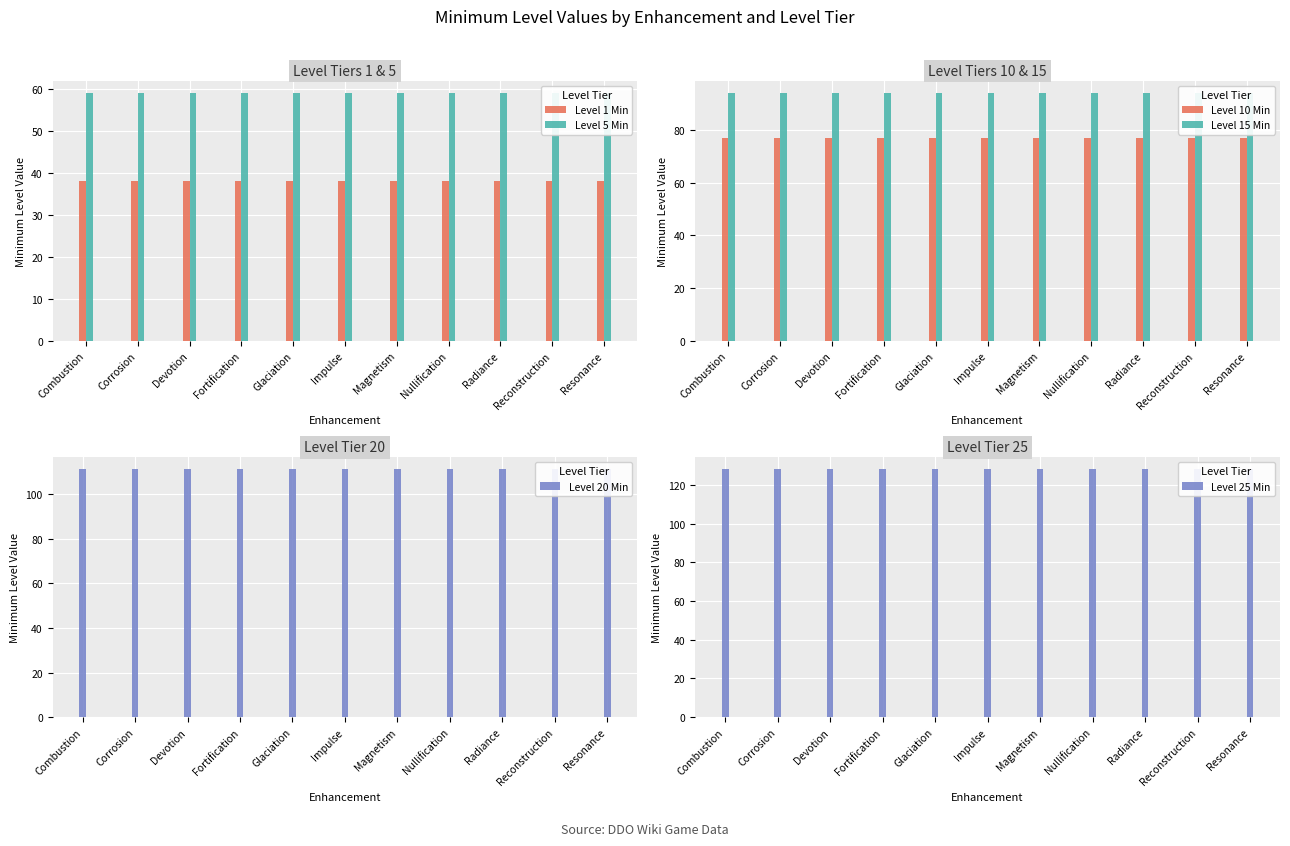

Rank the series by their average value, from highest to lowest.

Level 25 Min, Level 20 Min, Level 15 Min, Level 10 Min, Level 5 Min, Level 1 Min